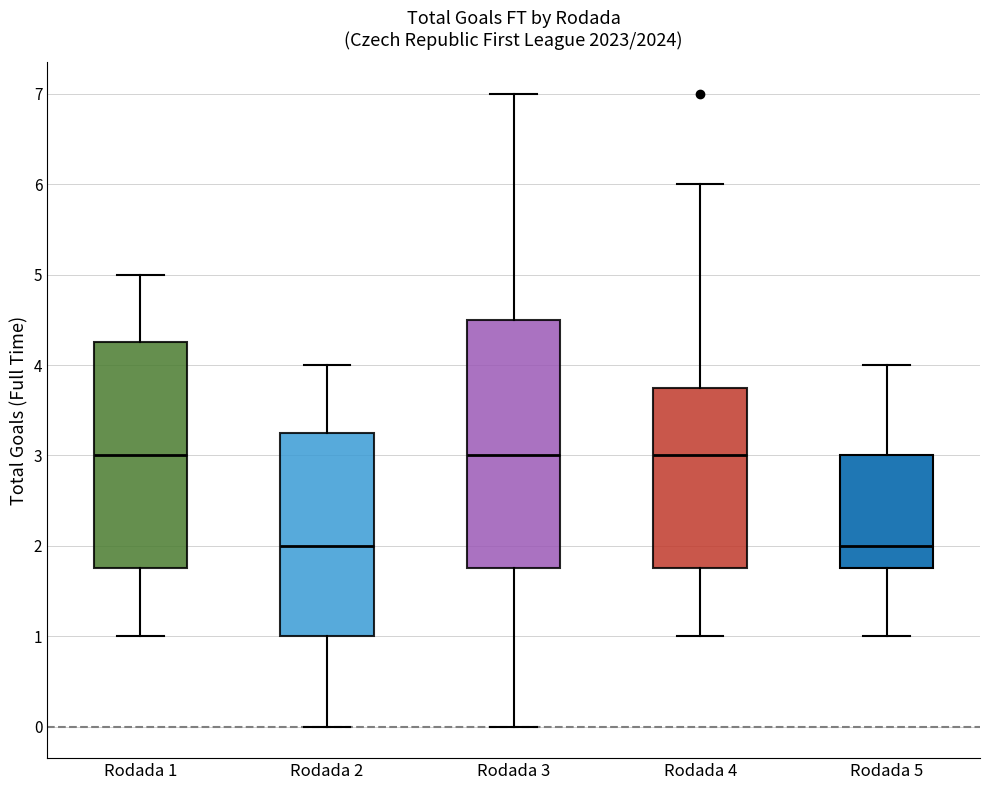

Reading left to right, read every box against the y-axis: the position of its median line, the range the box covers, and the ends of its whiskers. The values are not printed on the chart, so give them approximately, as read against the axis.

Rodada 1: median 3.0, box 1.8 to 4.3, whiskers 1.0 to 5.0
Rodada 2: median 2.0, box 1.0 to 3.3, whiskers 0.0 to 4.0
Rodada 3: median 3.0, box 1.8 to 4.5, whiskers 0.0 to 7.0
Rodada 4: median 3.0, box 1.8 to 3.8, whiskers 1.0 to 6.0
Rodada 5: median 2.0, box 1.8 to 3.0, whiskers 1.0 to 4.0